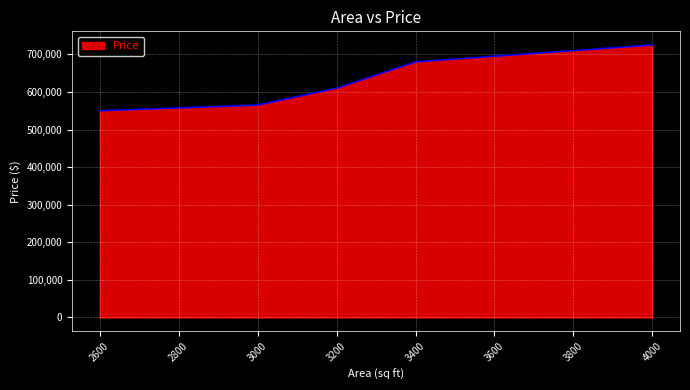

What is the sum of the values at 3000 and 4000?

1290000